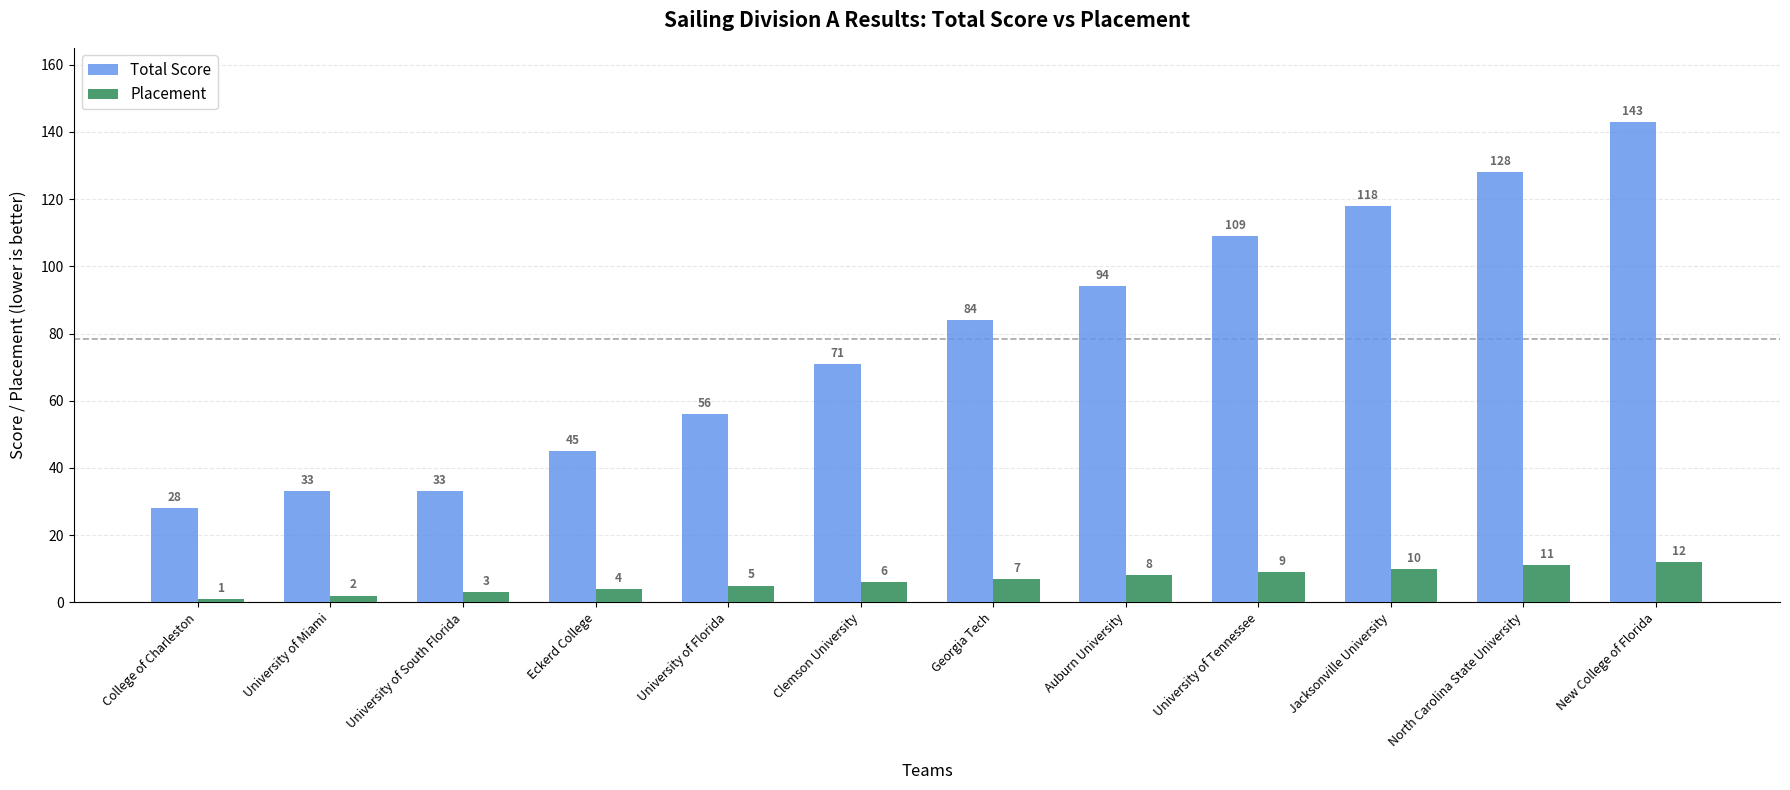

What is the value of the Placement bar at the 9th from the left?

9